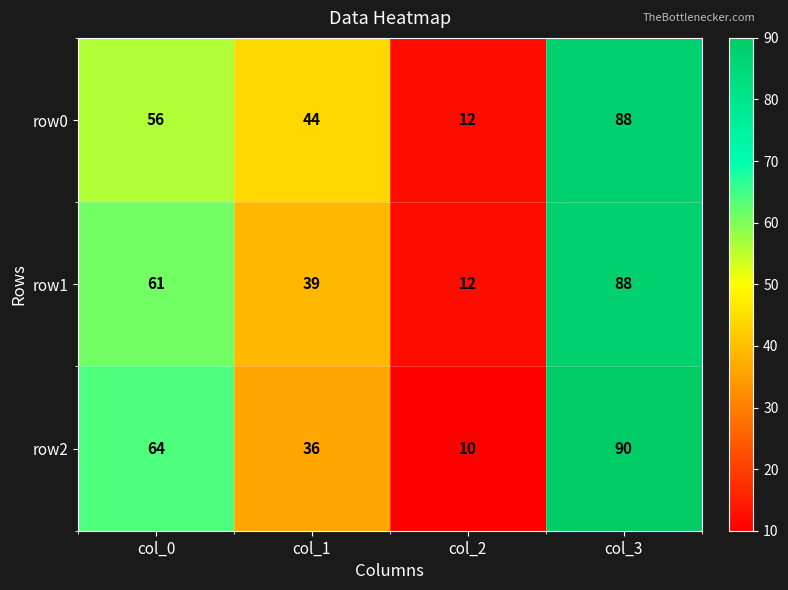

Is it true that row2 equals 16 at col_2?

False